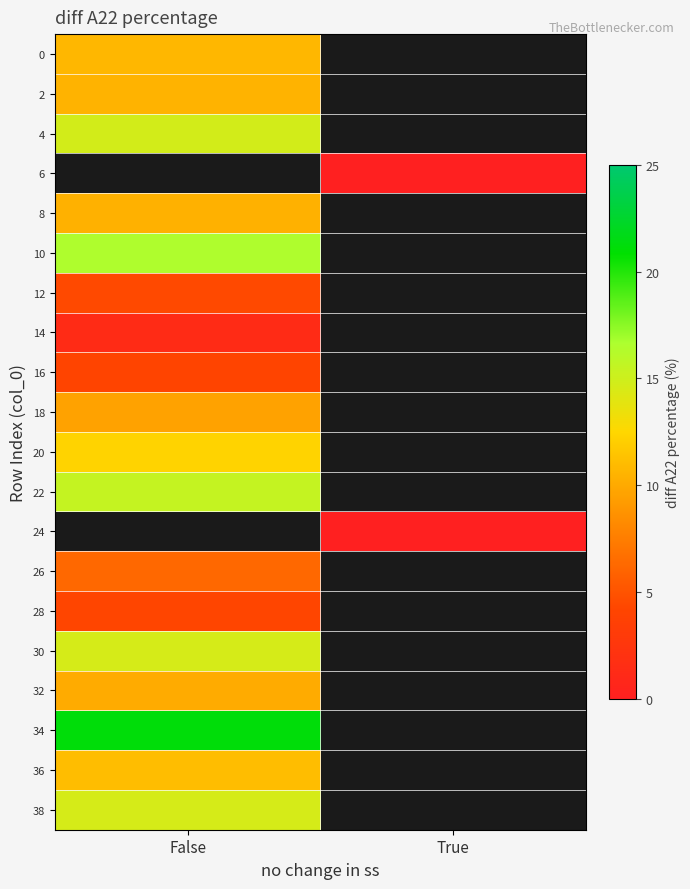

Is the value of 6 at False greater than the value of 12 at True?

No